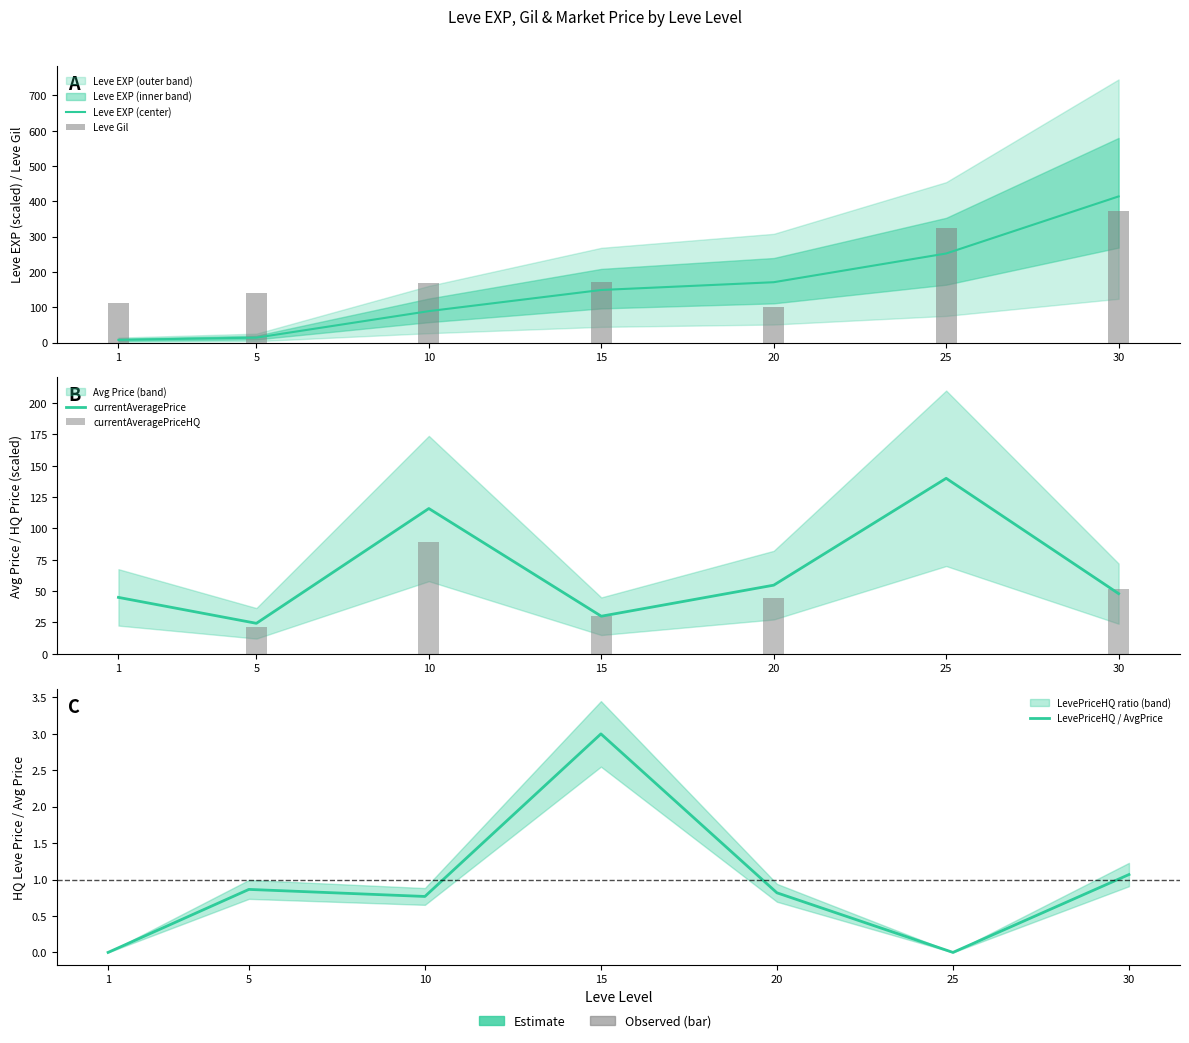

What is the difference between the currentAveragePriceHQ values at 1 and 20?

44.8